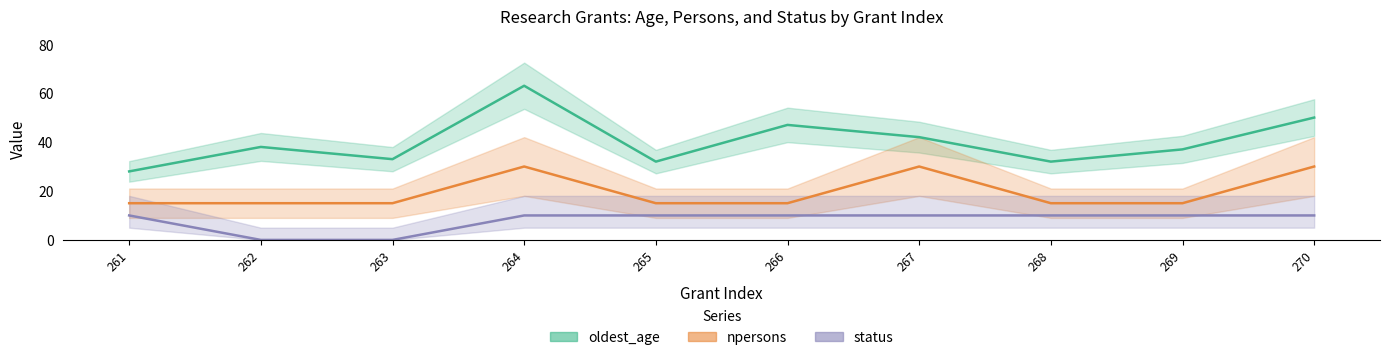

Which series has the largest total across all categories?

oldest_age